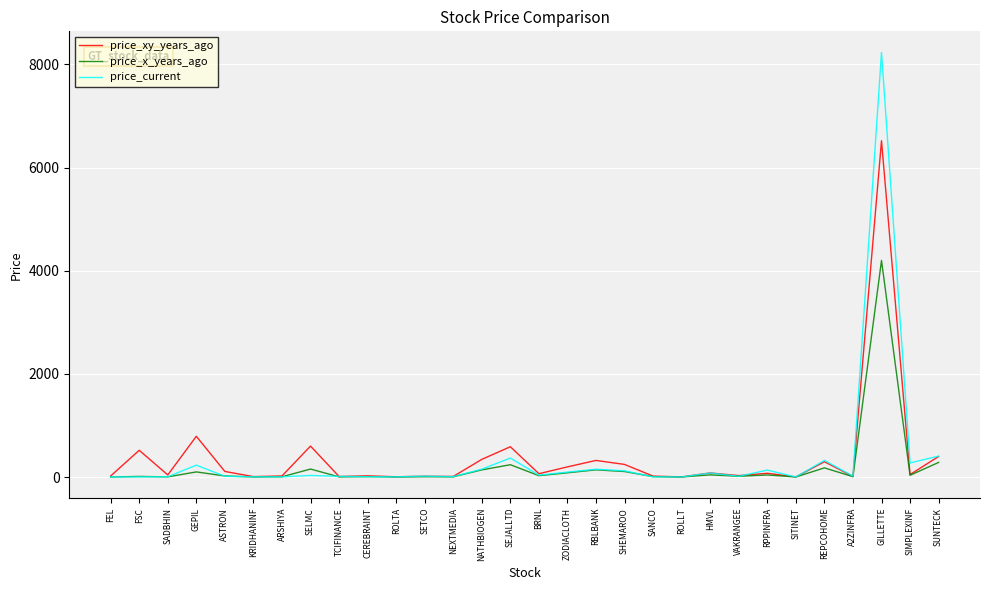

Is it true that price_xy_years_ago equals 210.4 at SELMC?

False